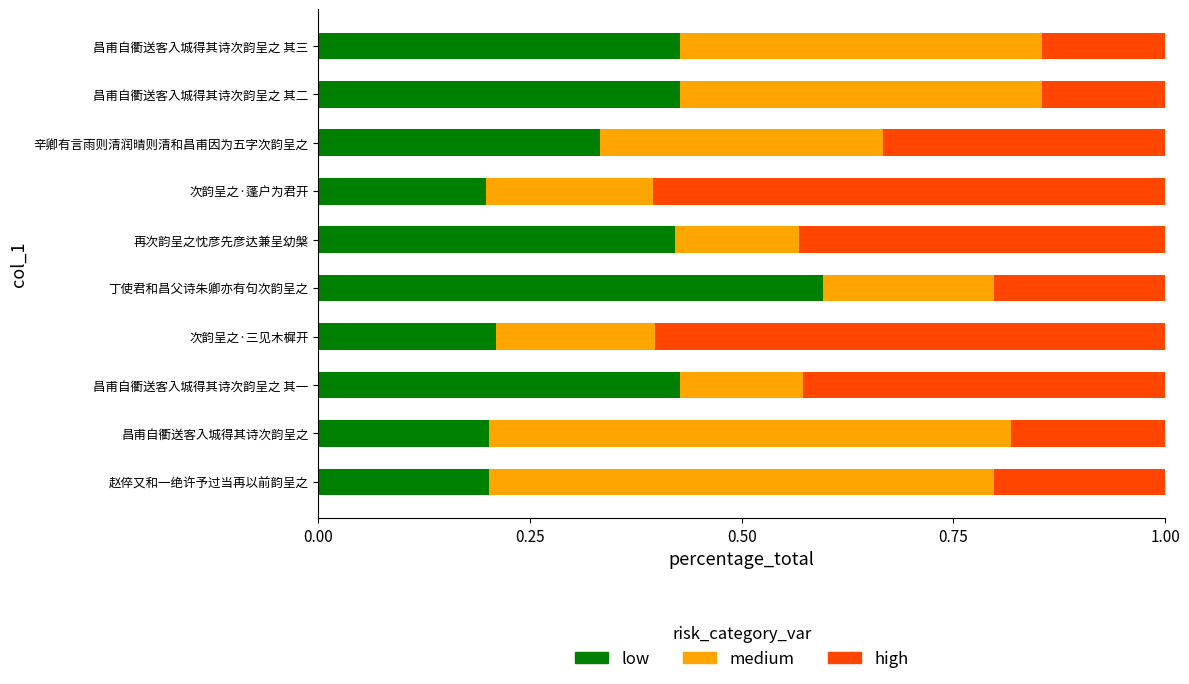

What is the sum of all low values?

3.4